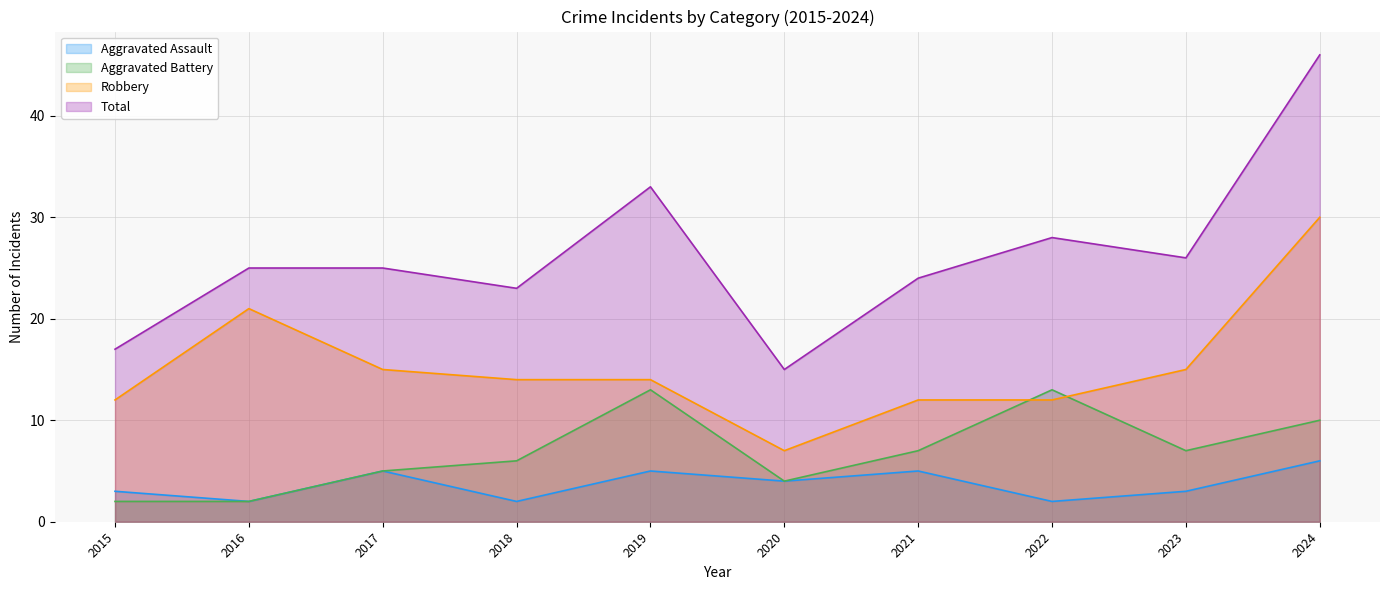

How many categories are shown in the chart?

10